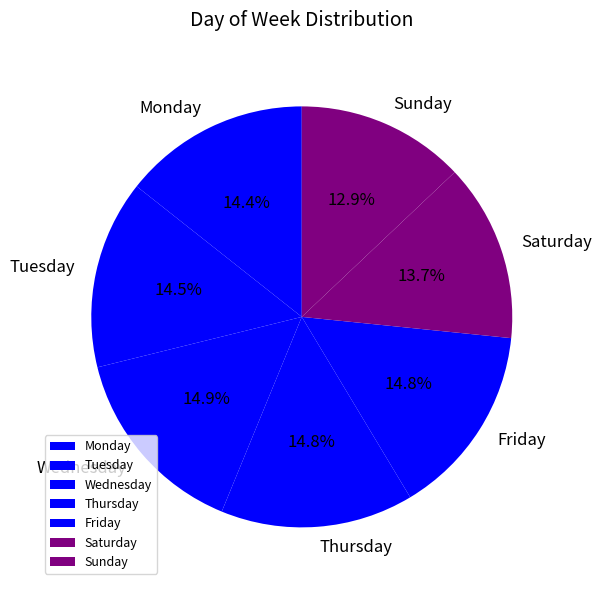

Is there a majority slice in this chart?

No